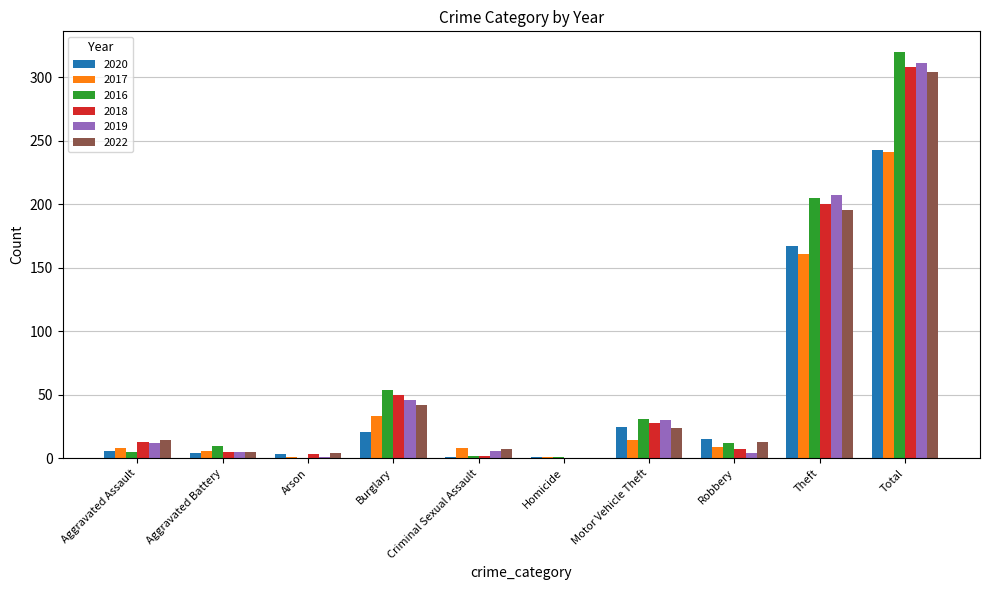

At which category is the sum across all series the highest?

Total